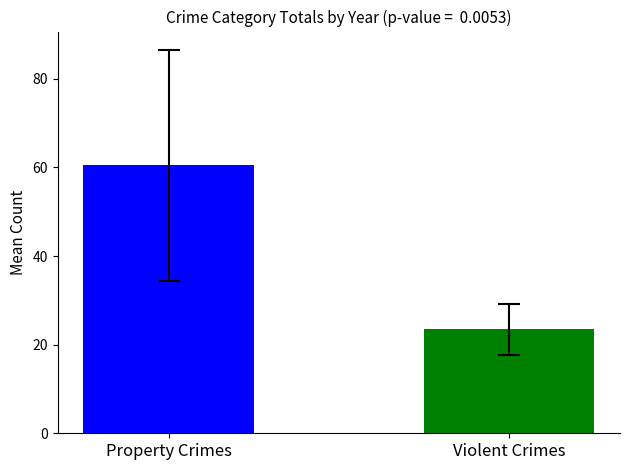

Is it true that the value at Violent Crimes is 23.5?

True